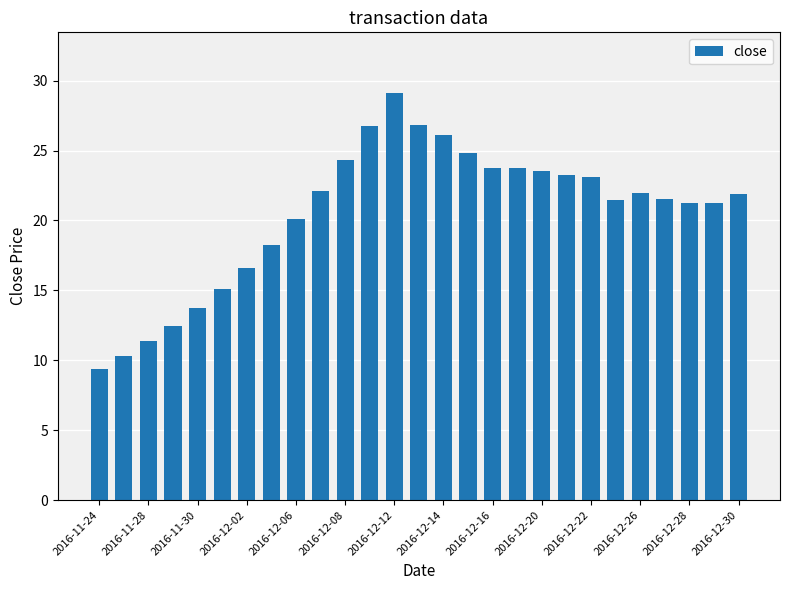

What is the value of the 13th bar from the left?

29.1